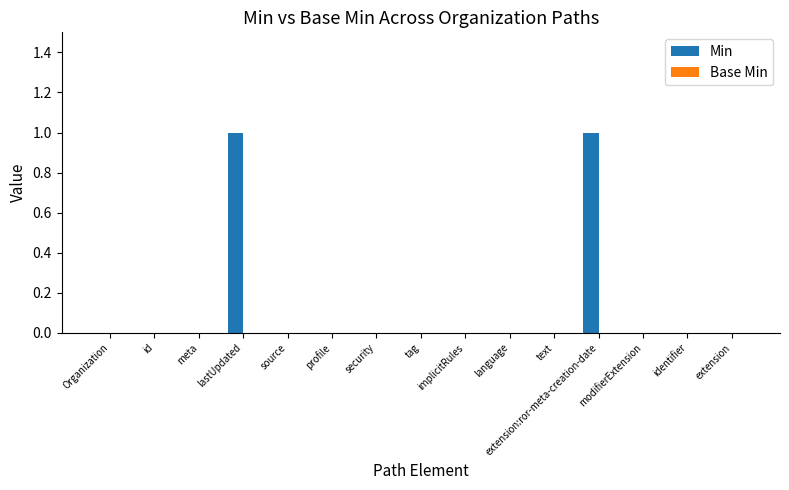

True or false: the data shows -1 at source.

False